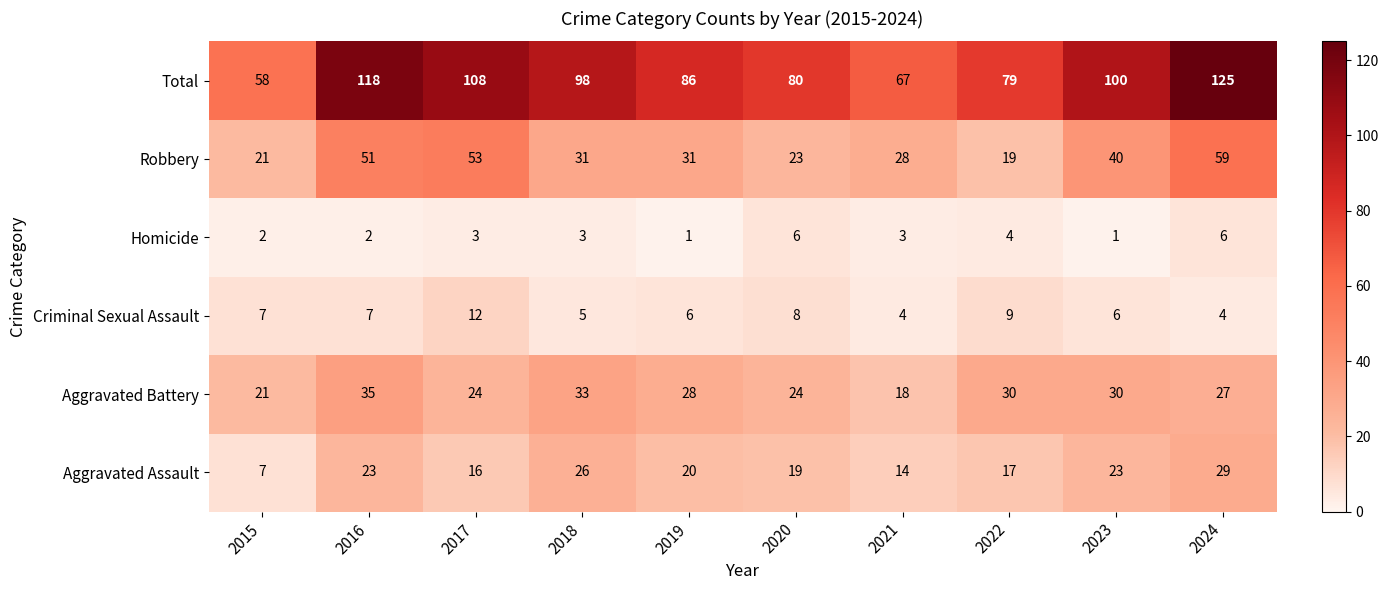

Is it true that Aggravated Assault equals 19 at 2020?

True